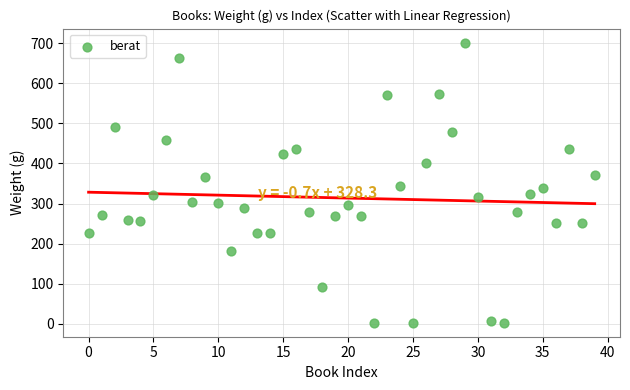

What is the range of Y values (max minus min)?

699.0